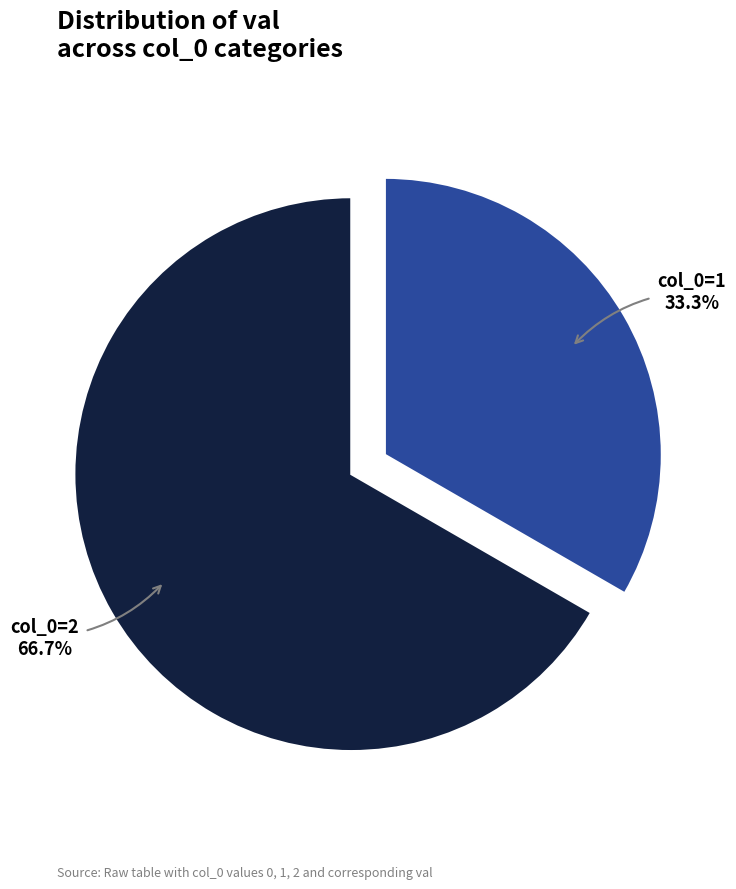

How many slices are in this pie chart?

3